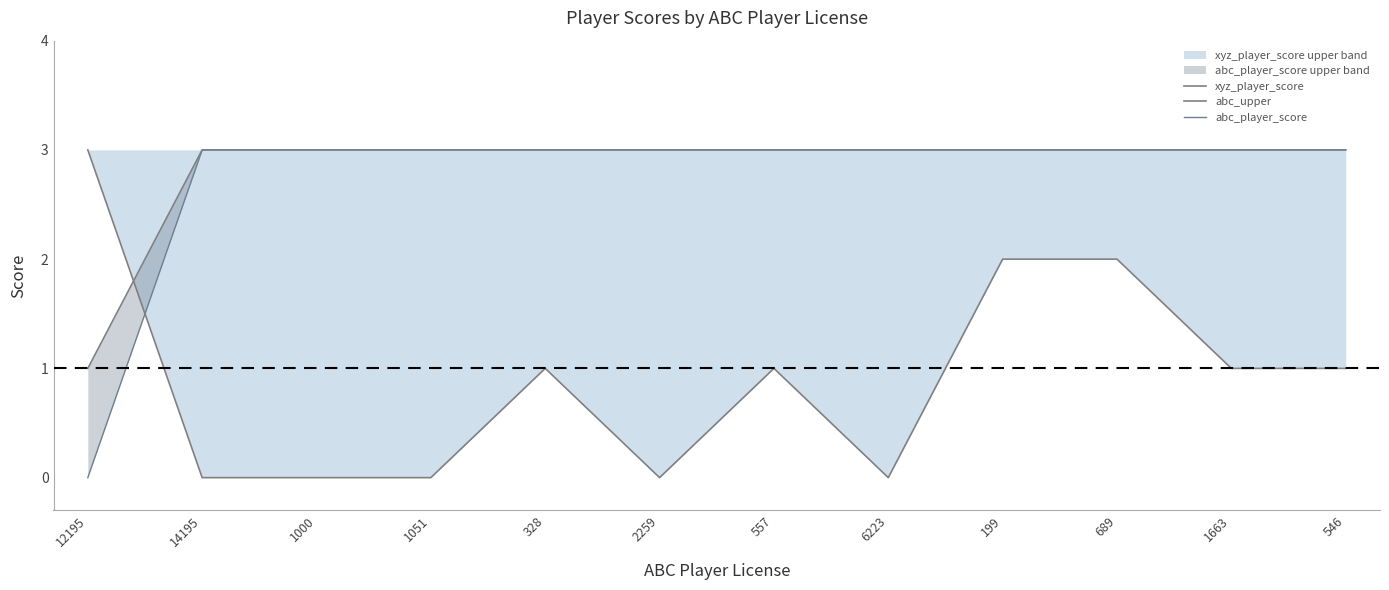

The xyz_player_score series shows 1 at 199. True or false?

False